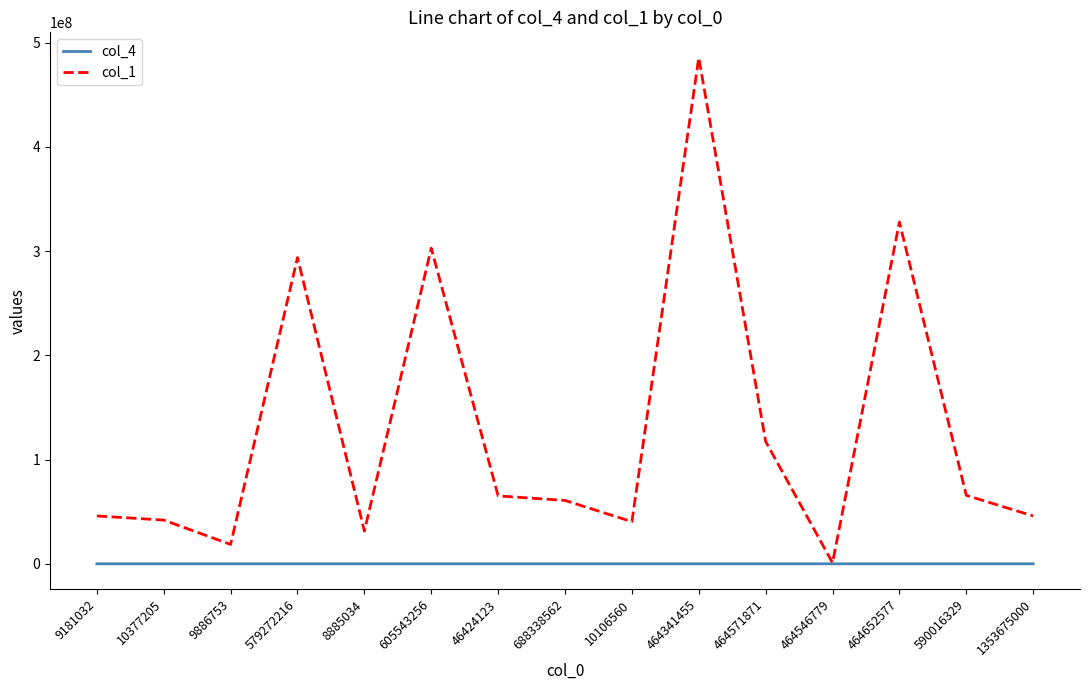

Which series changed the most between 688338562 and 464571871?

col_1